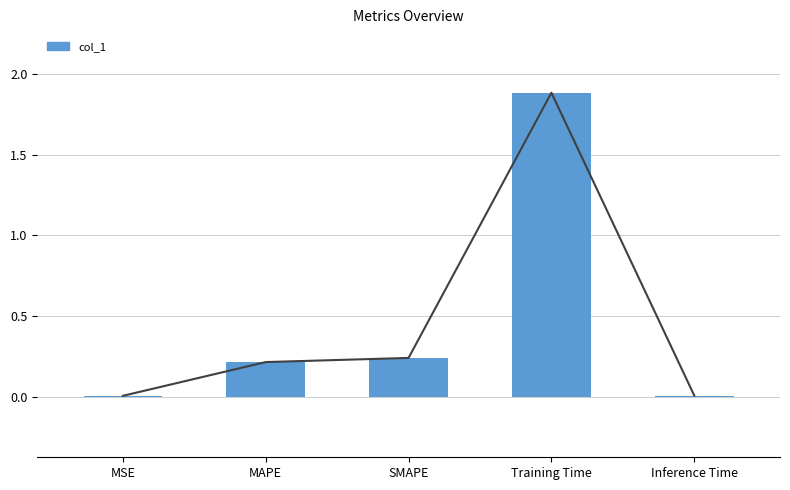

How many bars are there in total?

5